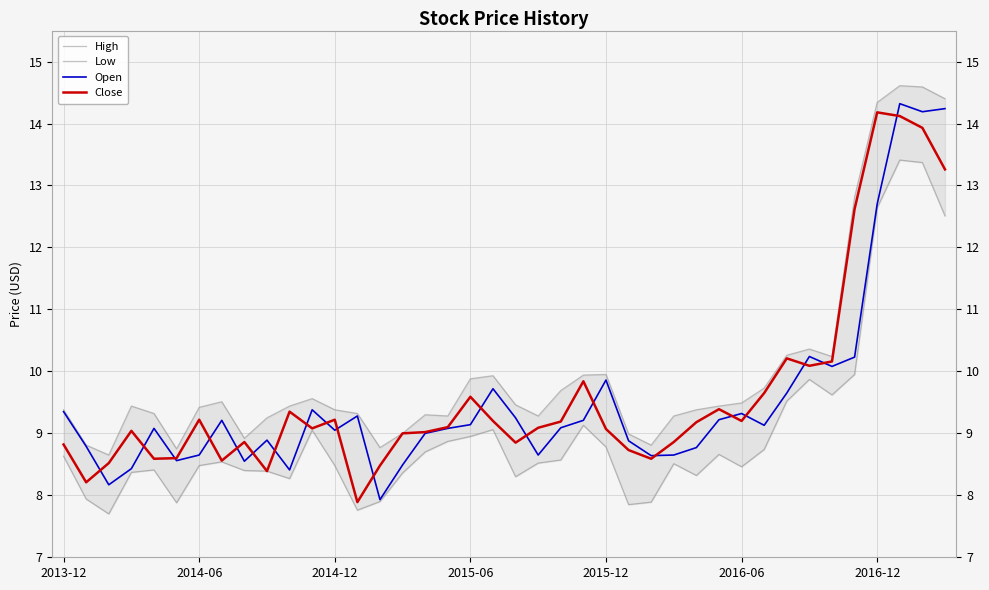

How many lines are shown in the chart?

4